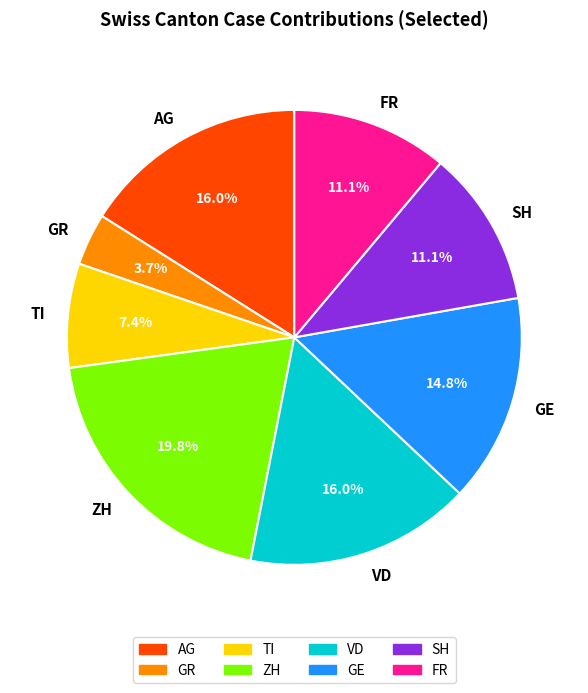

Does any single category account for the majority?

No